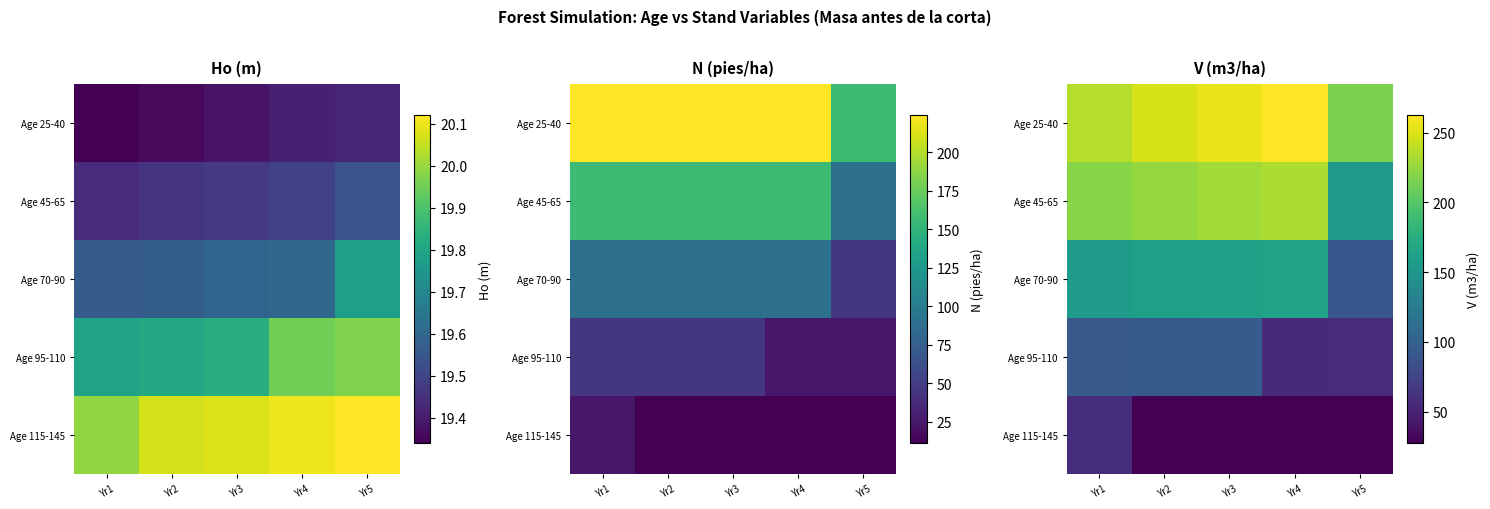

At which category is the sum across all series the highest?

Yr3